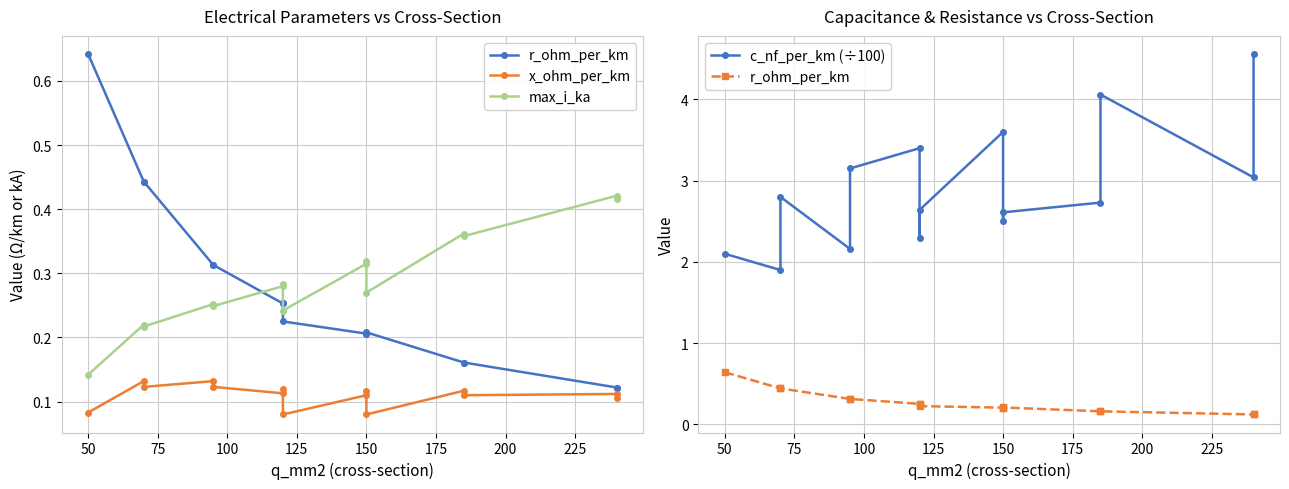

What is the label of the 6th point from the left?

150